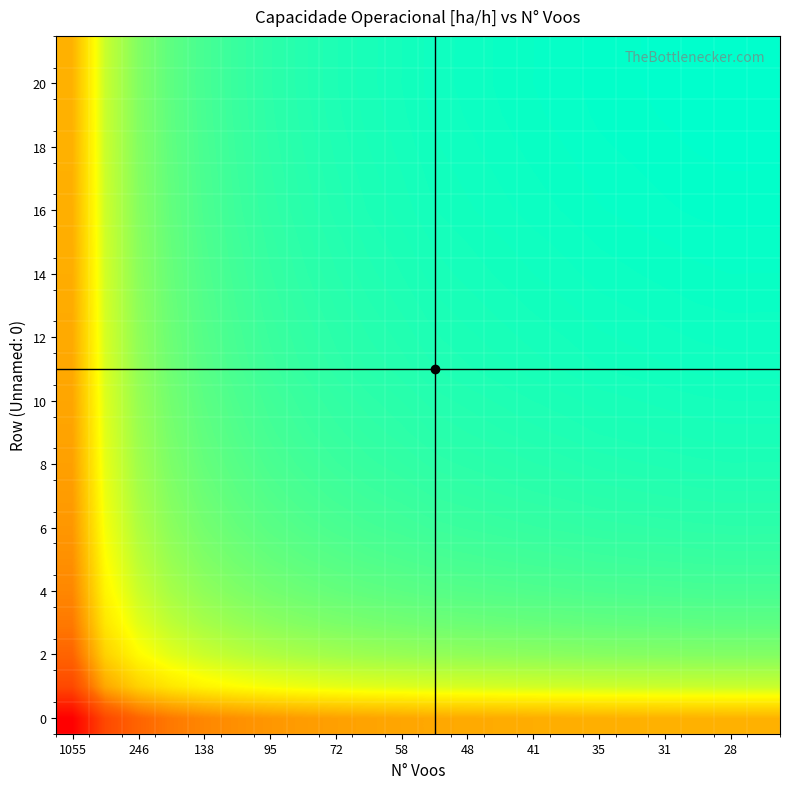

Which label corresponds to the largest value in the chart?

28